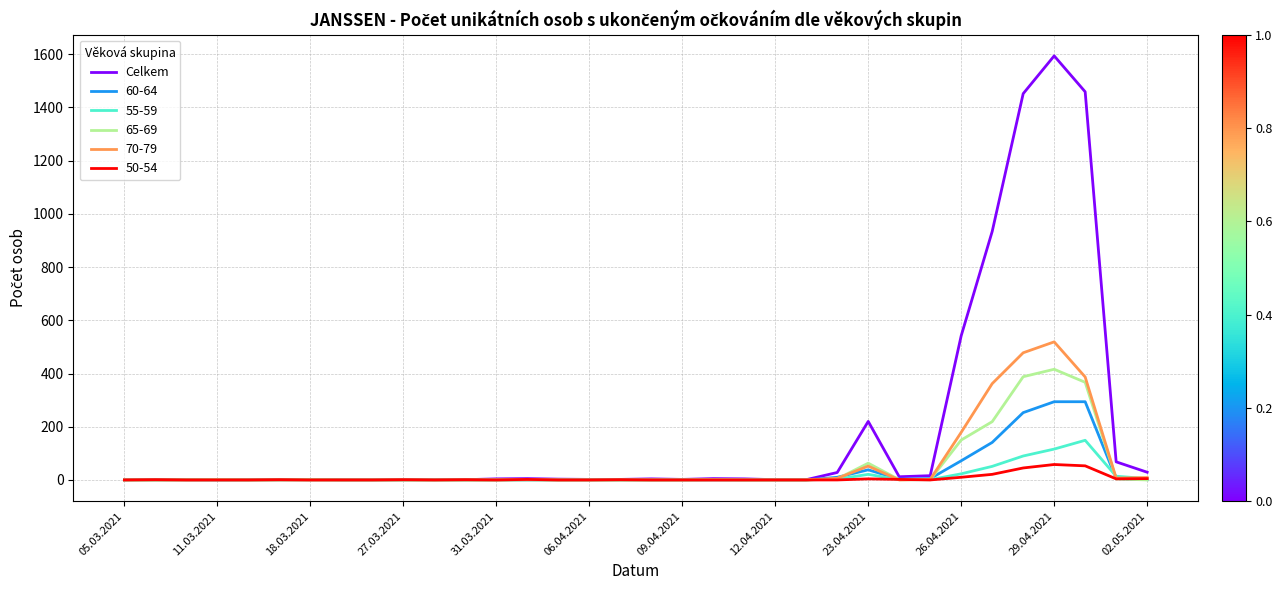

What is the maximum value shown in the chart?

1594